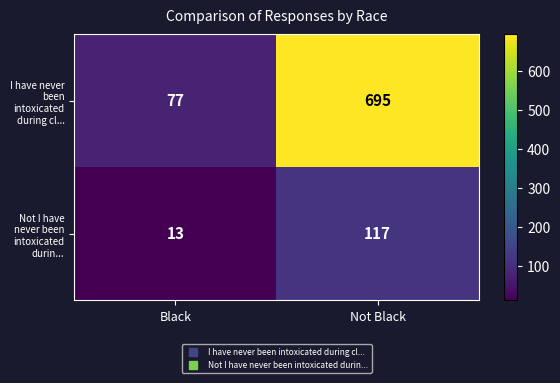

What is the difference between the highest and lowest values at Black?

64